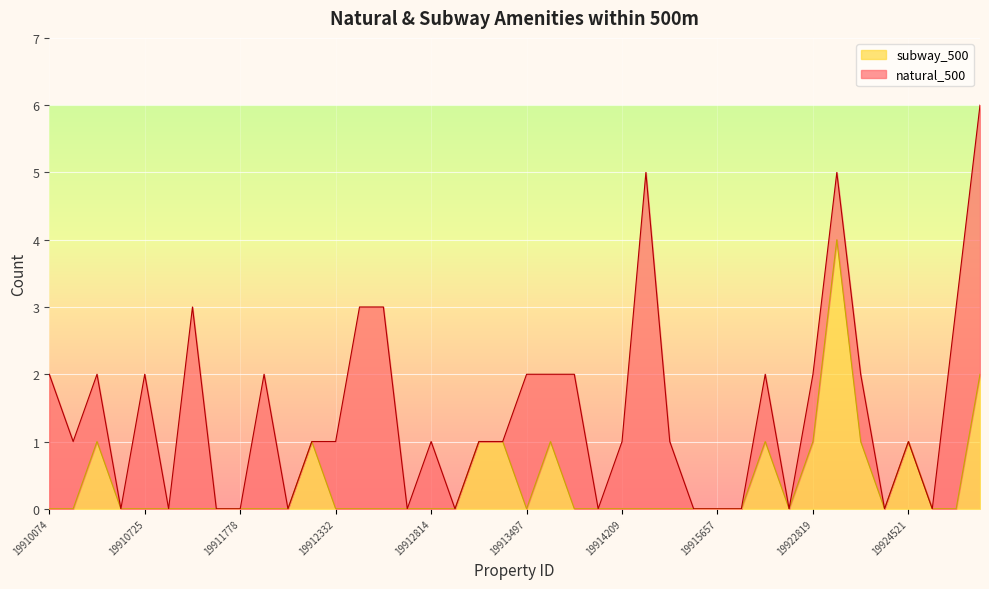

What is the sum of all values?

15